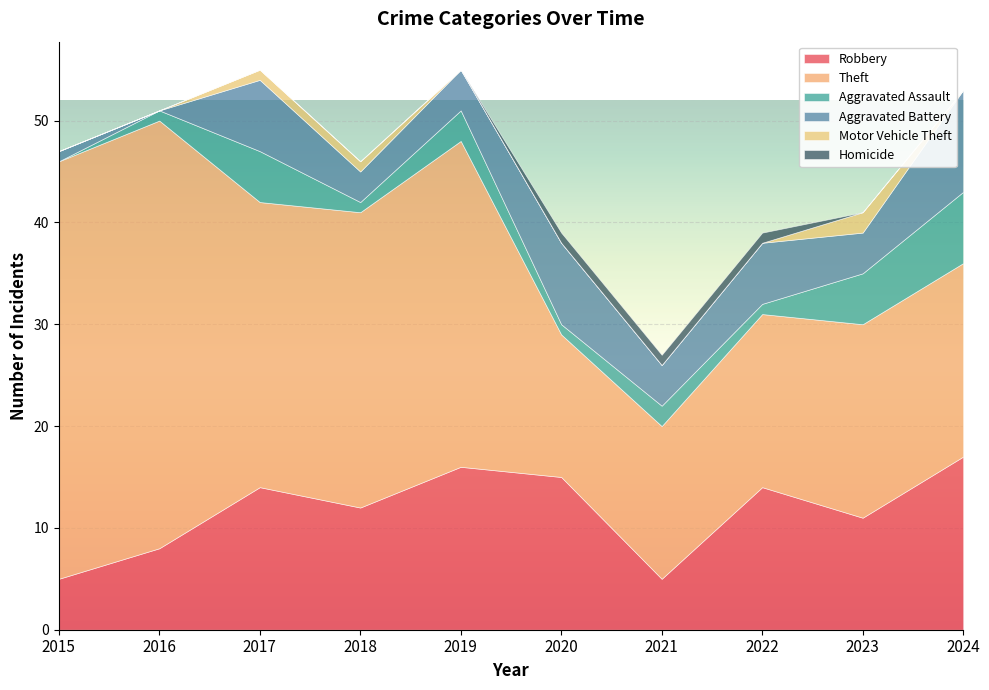

How many values in the Aggravated Battery series are below 4?

3